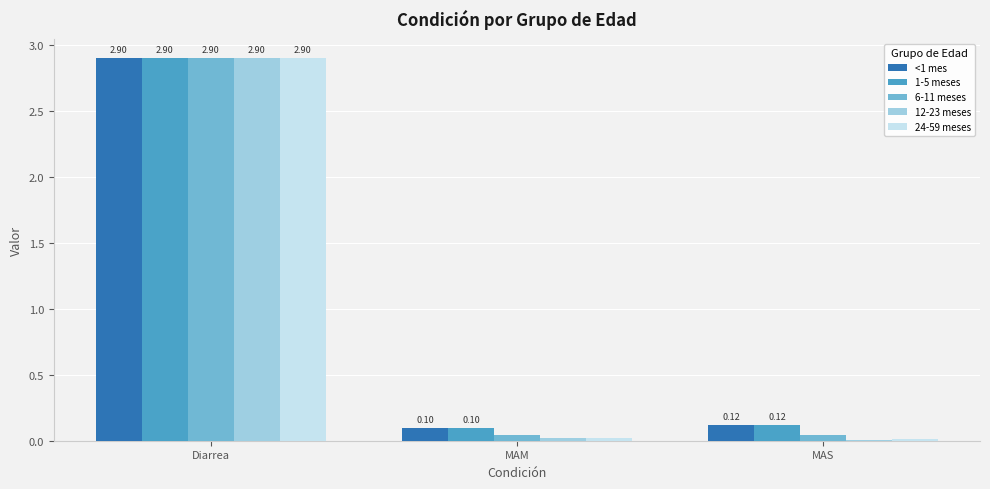

What is the sum of all 6-11 meses values?

3.0